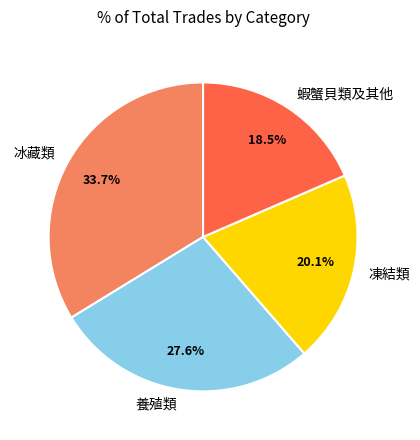

Which category has the biggest portion of the pie?

冰藏類